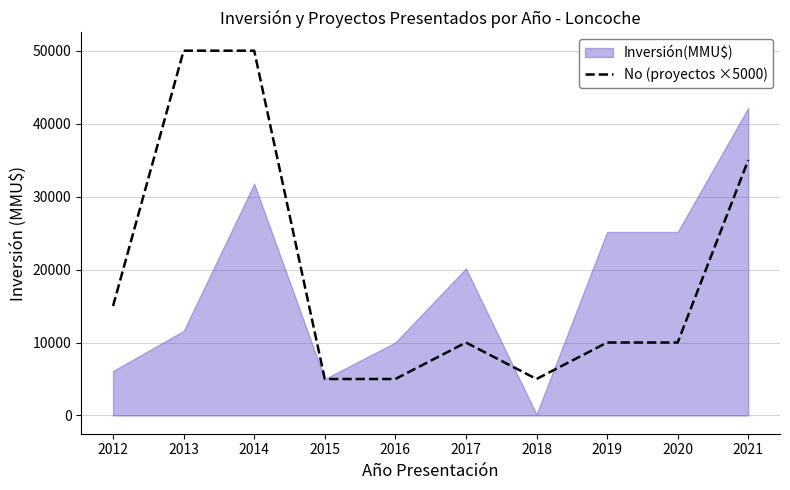

The No (proyectos ×5000) series shows 14937 at 2013. True or false?

False